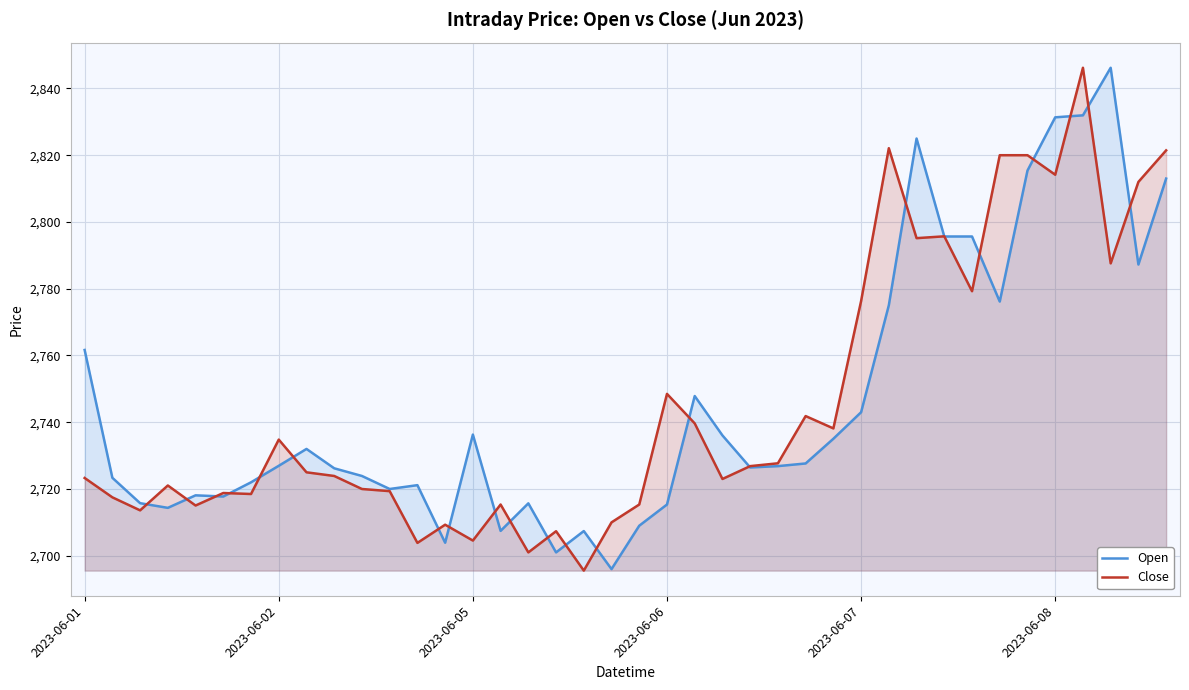

True or false: Open has a value of 2743.0 at 2023-06-07.

True